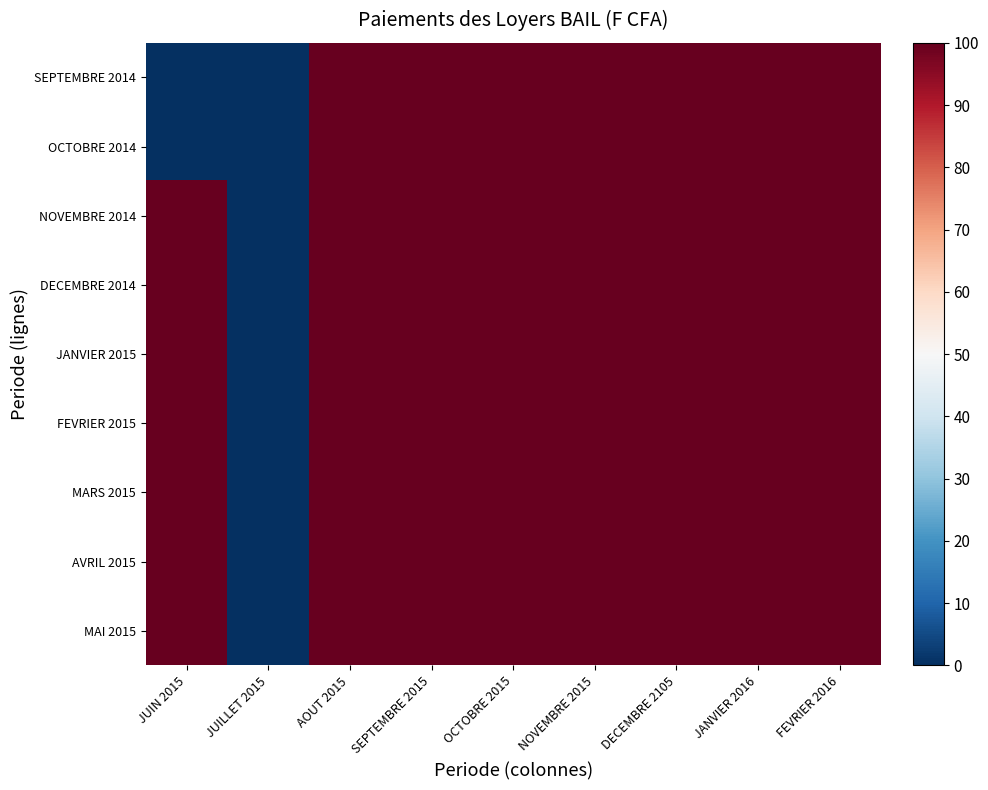

Between DECEMBRE 2105 and JUILLET 2015, which is larger?

DECEMBRE 2105